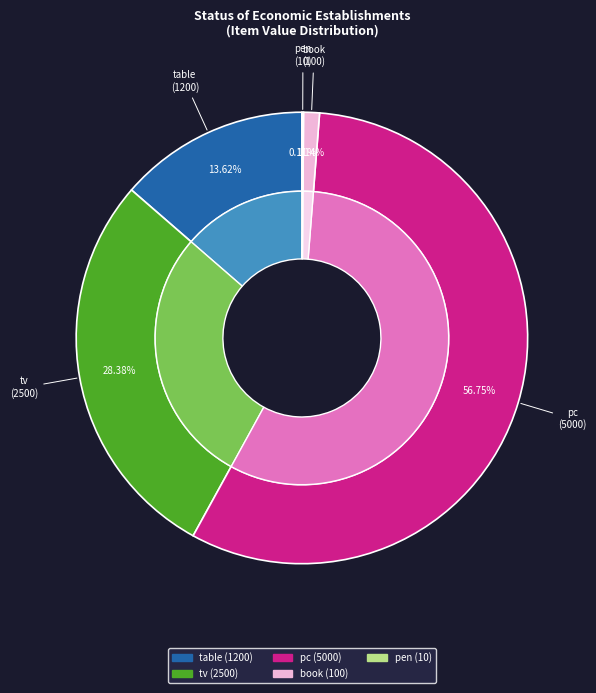

Rank the categories by value from highest to lowest.

pc, tv, table, book, pen